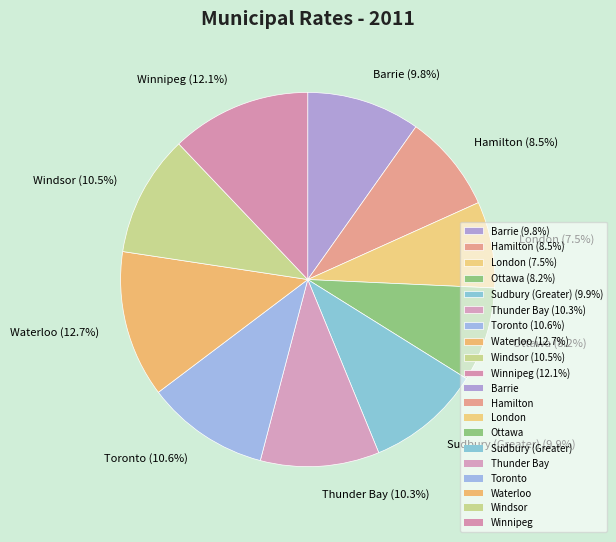

Combined, do Thunder Bay and Hamilton account for over 50%?

No